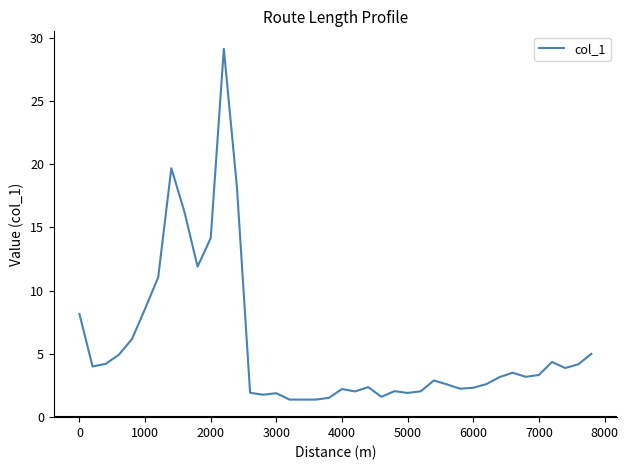

What is the maximum value shown in the chart?

29.1